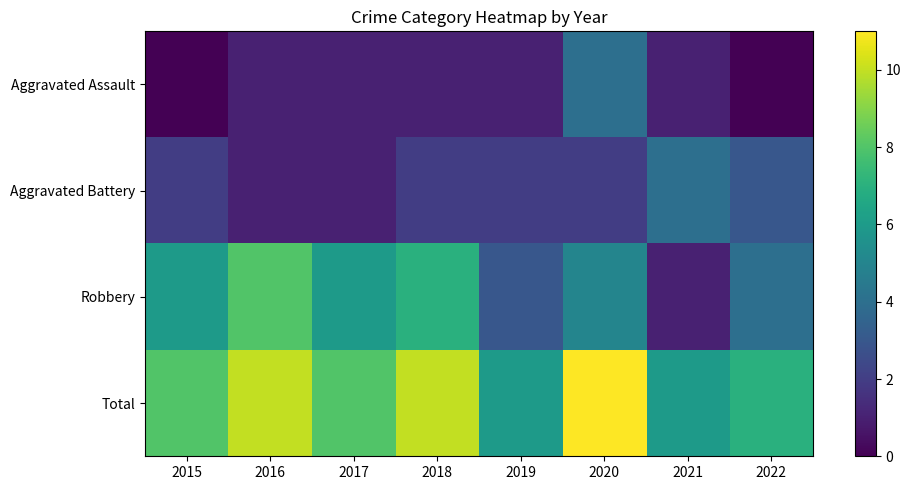

Which category has the lowest value across all series?

2015